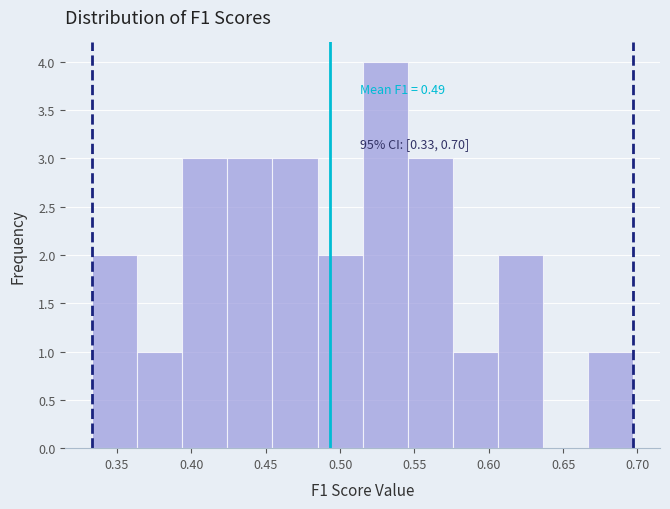

Over which range of the x-axis is the bar tallest?

0.515 to 0.545